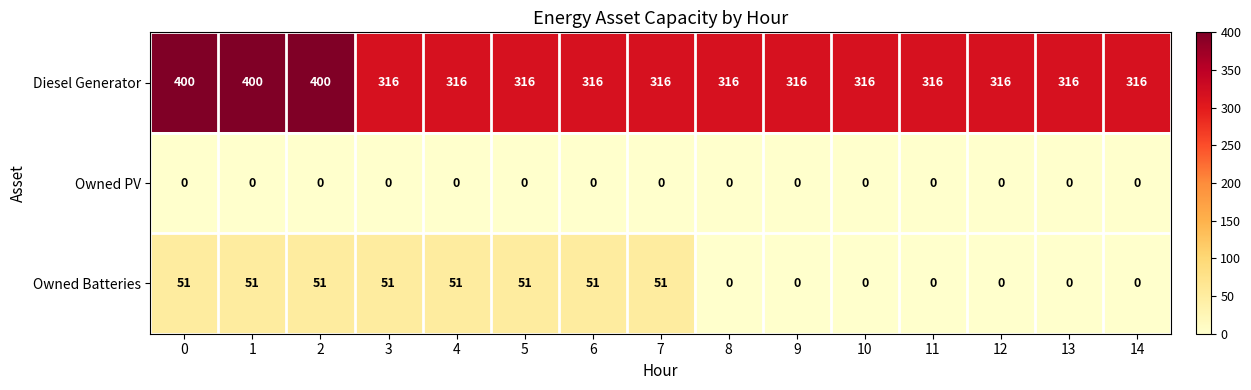

What is the total value across all series at 9?

316